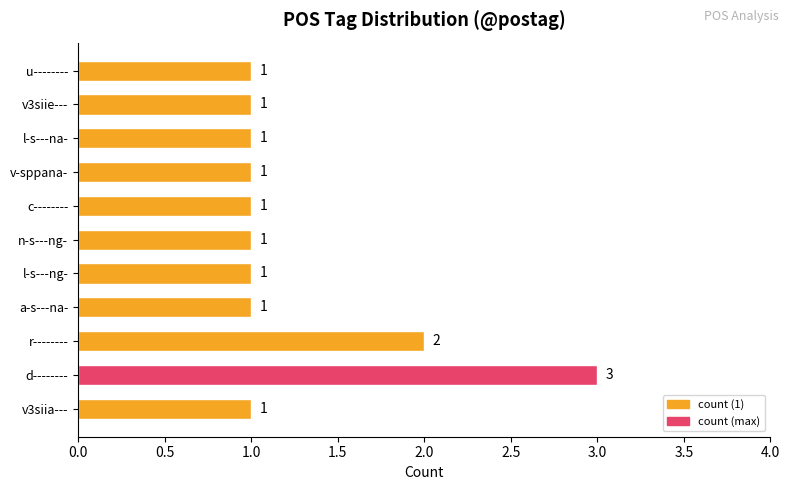

Reading top to bottom, extract all data points from this chart.

u--------=1	v3siie---=1	l-s---na-=1	v-sppana-=1	c--------=1	n-s---ng-=1	l-s---ng-=1	a-s---na-=1	r--------=2	d--------=3	v3siia---=1